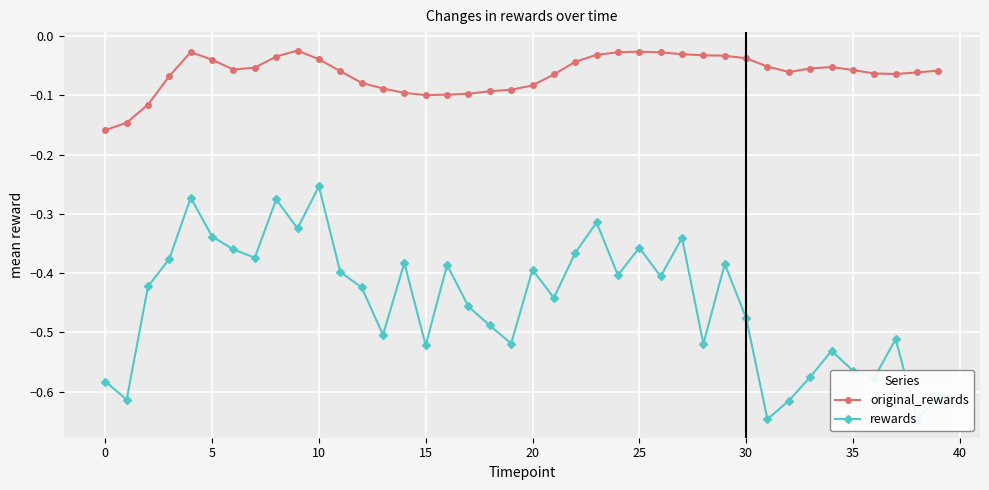

What is the difference between the maximum and minimum values in the rewards series?

0.4